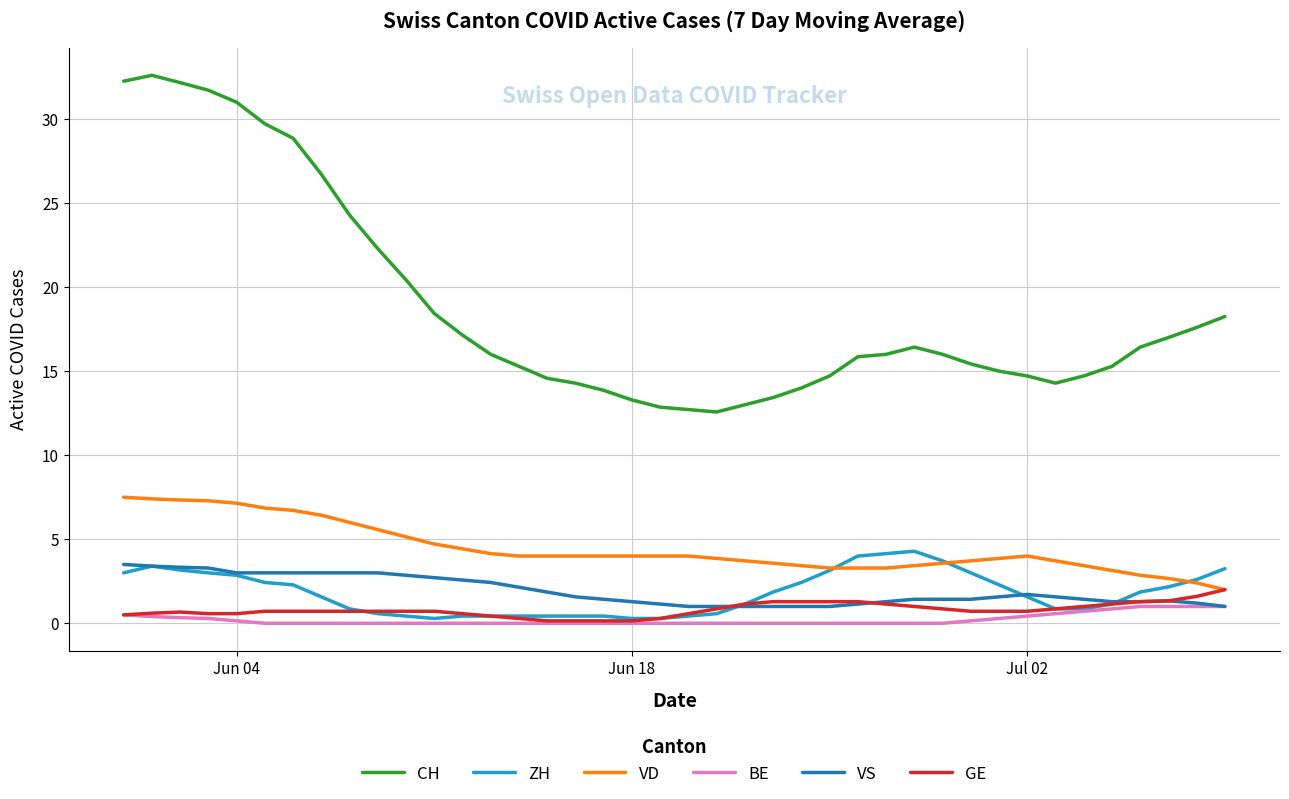

What is the minimum value for VD?

2.0